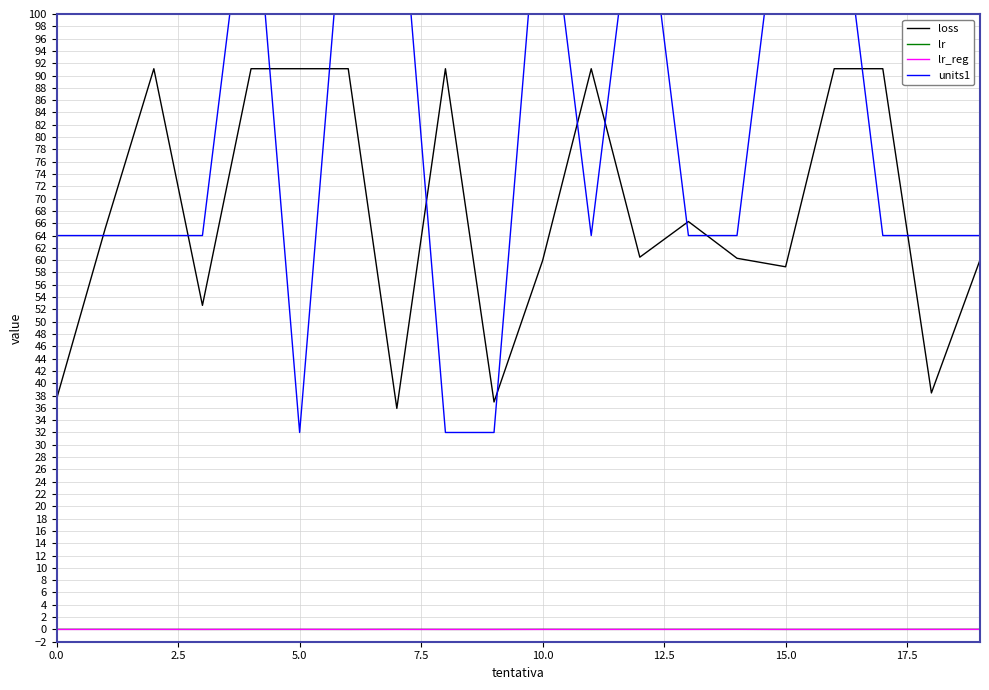

What is the lowest value of the loss series?

35.9